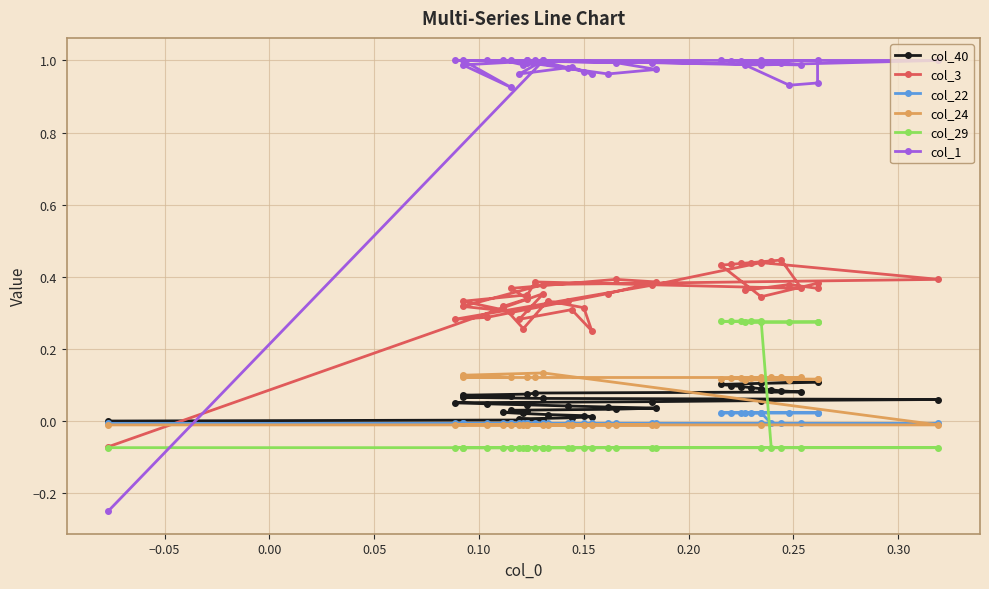

What is the difference between the second highest and second lowest values in the col_3 series?

0.2